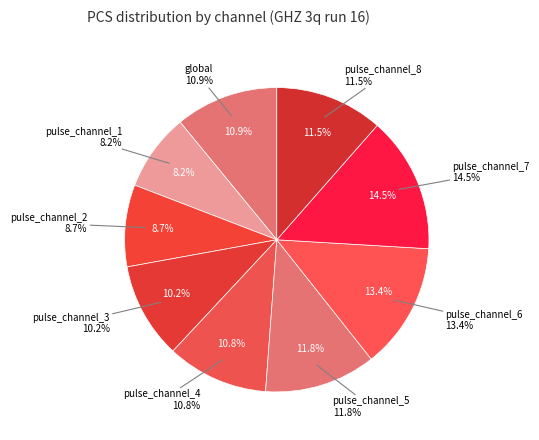

How many segments does this pie chart have?

9